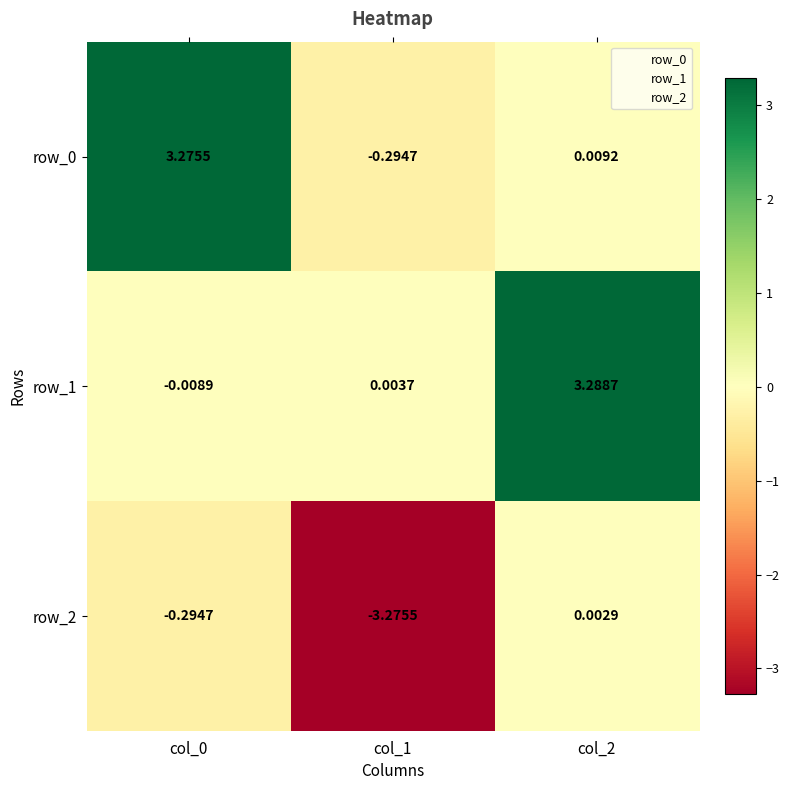

How many negative values does the row_1 series have?

1